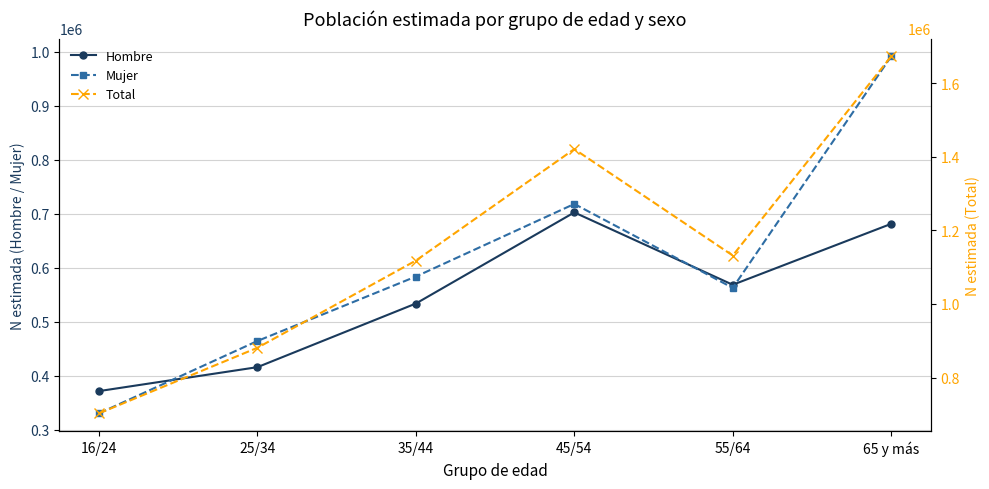

Rank the categories by Mujer value from highest to lowest.

65 y más, 45/54, 35/44, 55/64, 25/34, 16/24